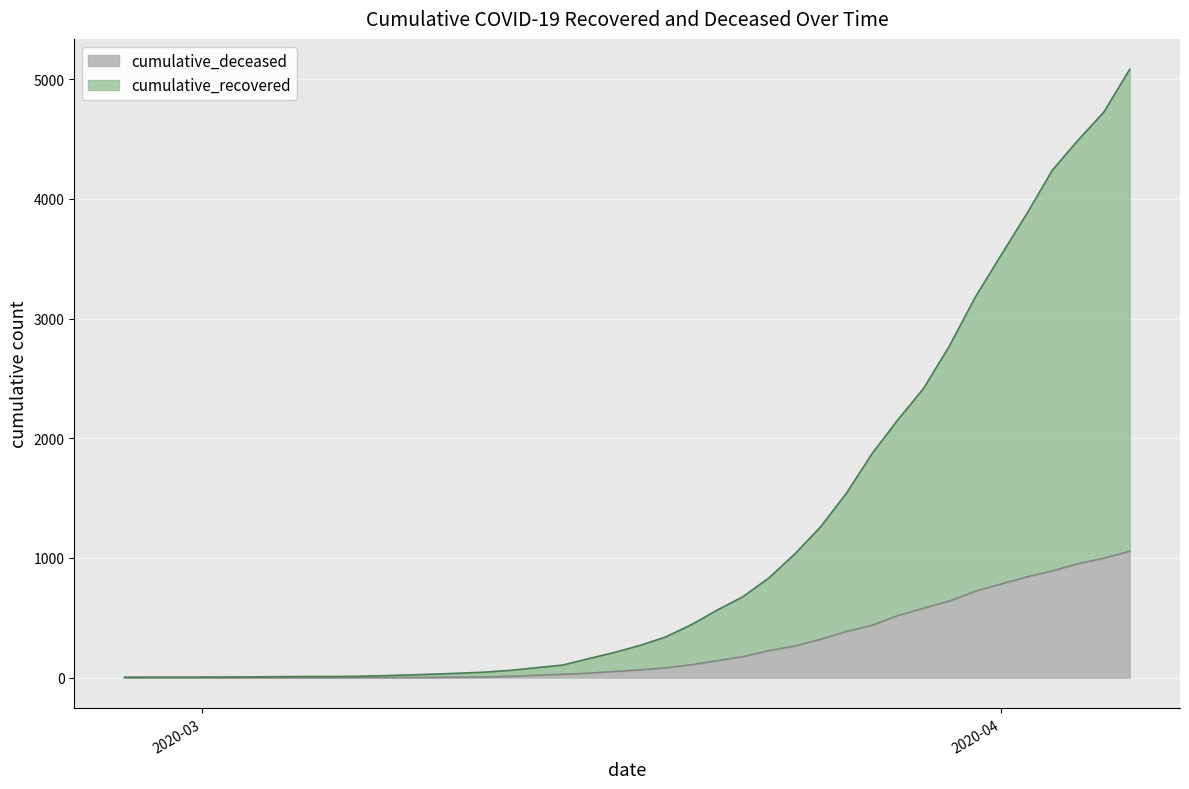

What is the label of the 20th point from the left?

2020-03-17